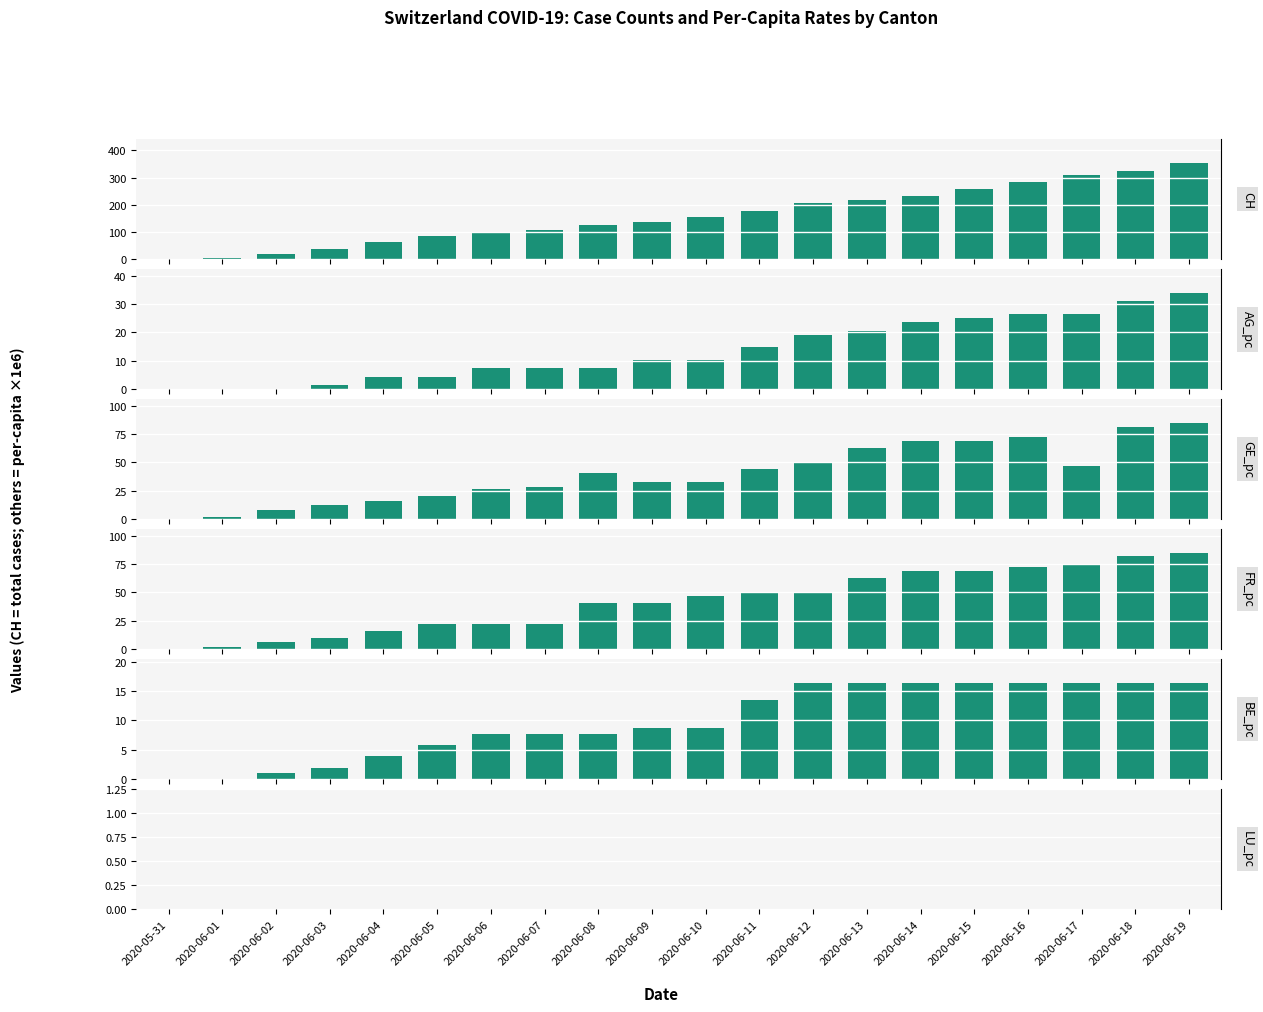

Between 2020-06-02 and 2020-06-05, which series saw the biggest shift?

CH